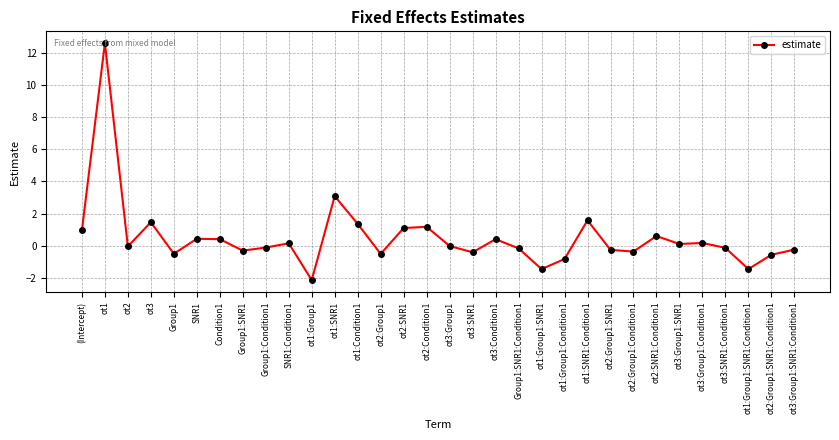

What is the greatest value displayed?

12.6